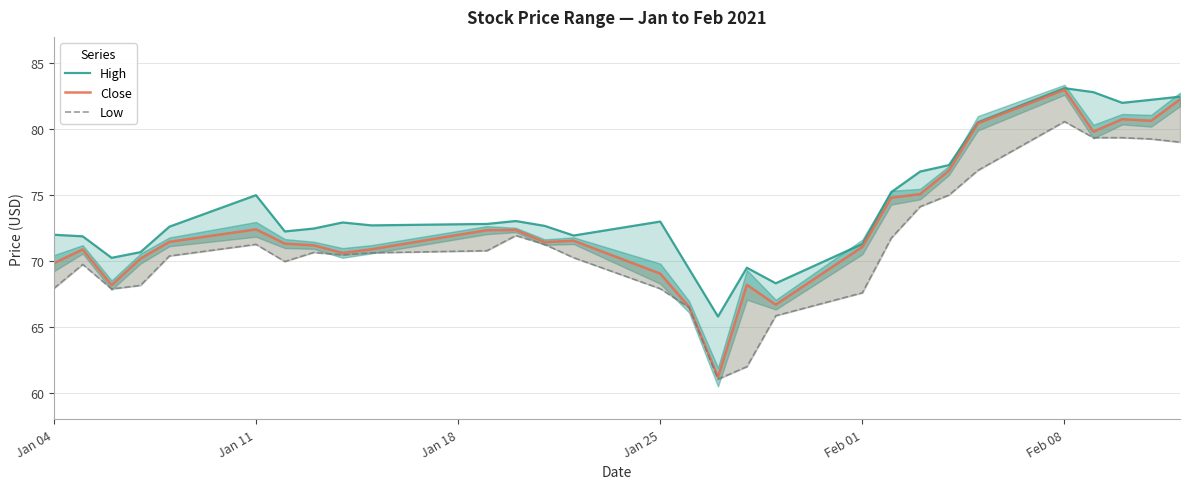

True or false: Close and High cross at least once.

False